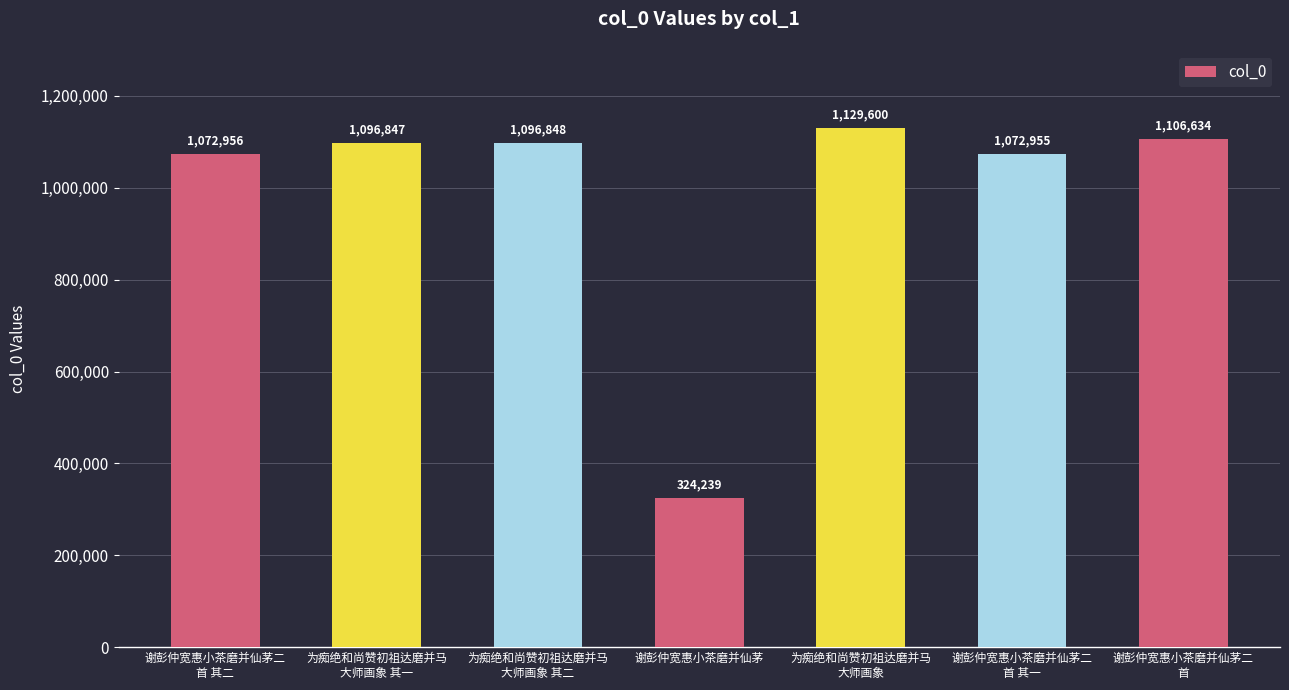

What is the label of the 7th bar from the left?

谢彭仲宽惠小茶磨并仙茅二
首